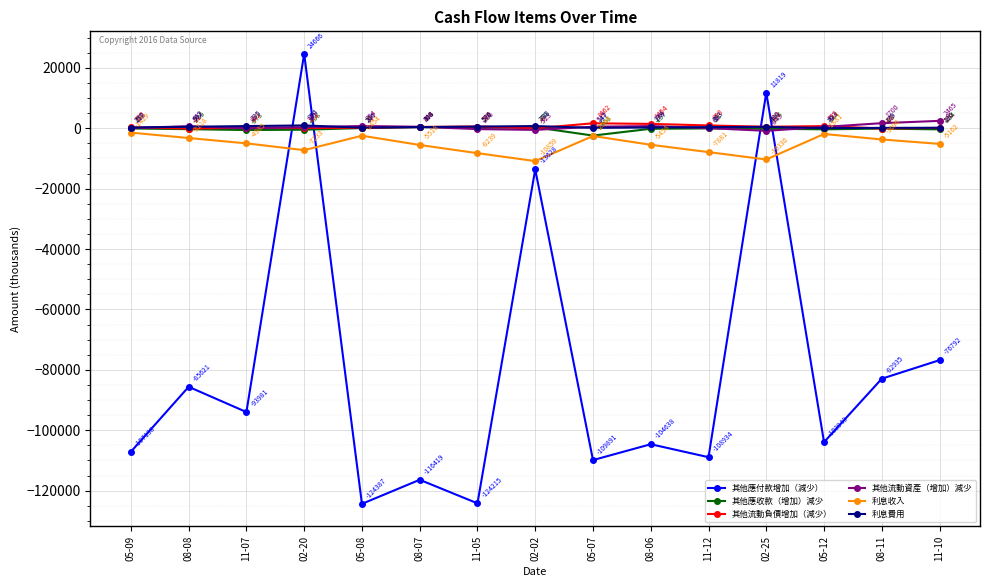

What is the highest value of the 利息收入 series?

-1429